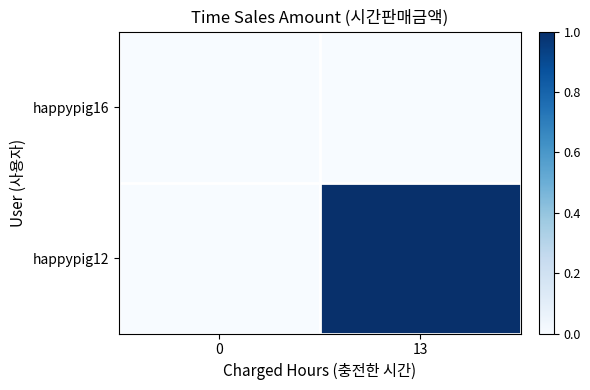

Rank the series by their maximum value, from lowest to highest.

happypig16, happypig12